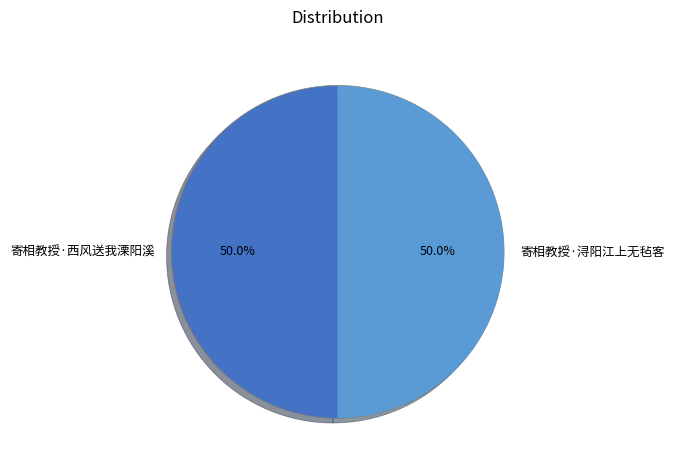

Is the sum of 寄相教授·西风送我溧阳溪 and 寄相教授·浔阳江上无毡客 greater than half?

Yes